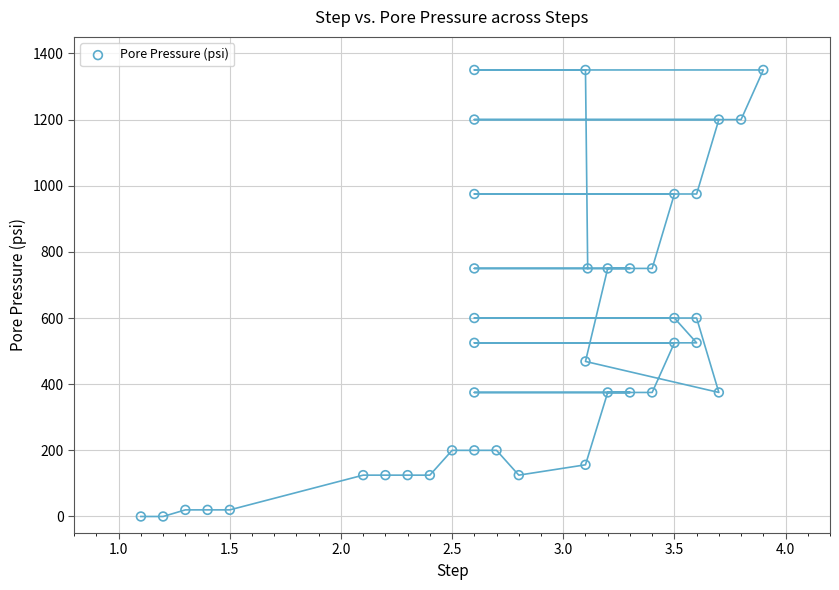

What is the range of Y values (max minus min)?

1350.0